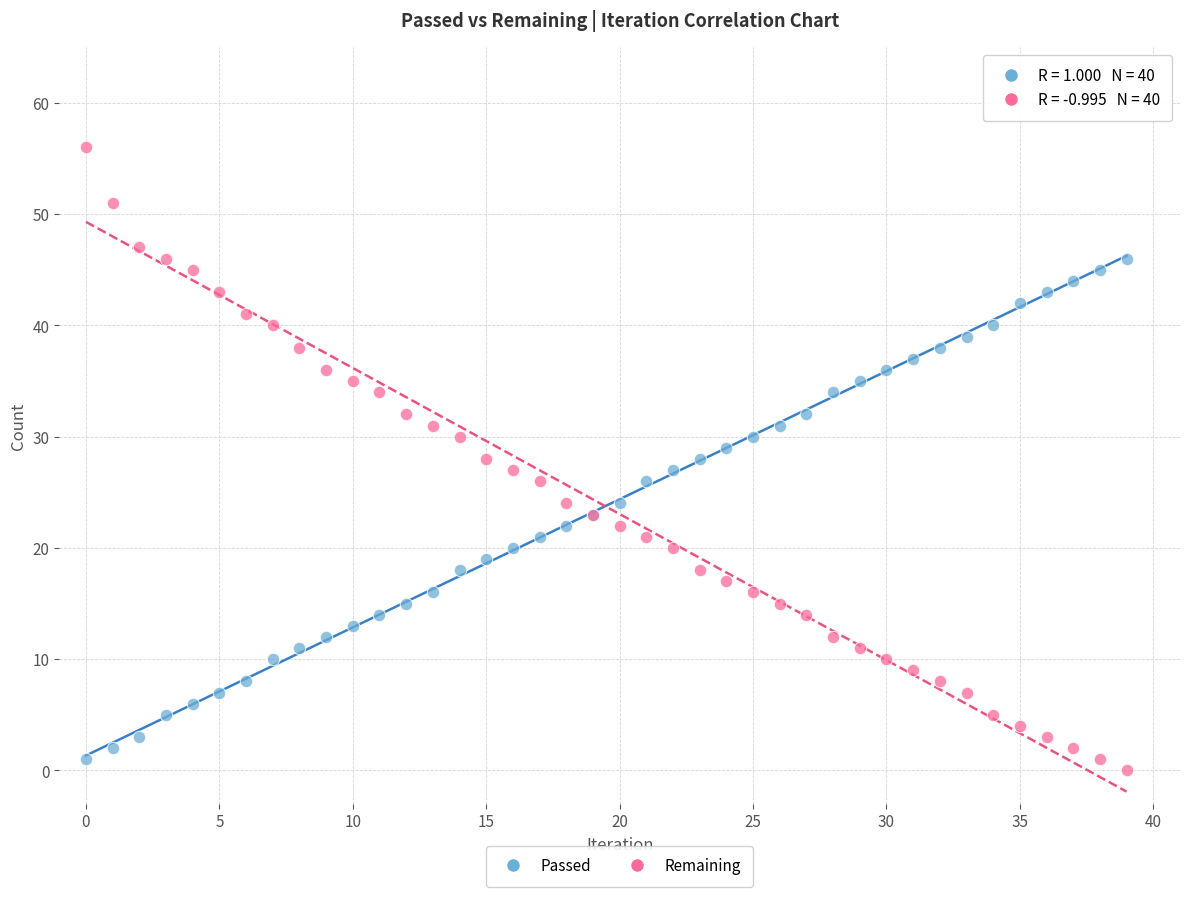

What are all the series names shown in the legend?

Passed, Remaining